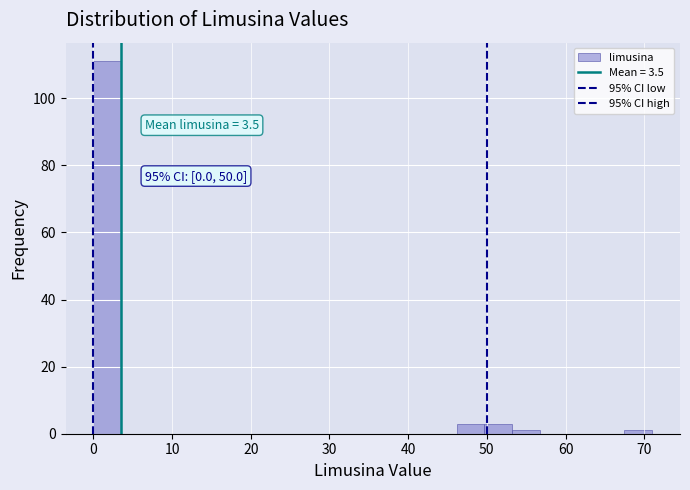

Read against the x-axis, roughly where is the centre of the tallest bar?

2